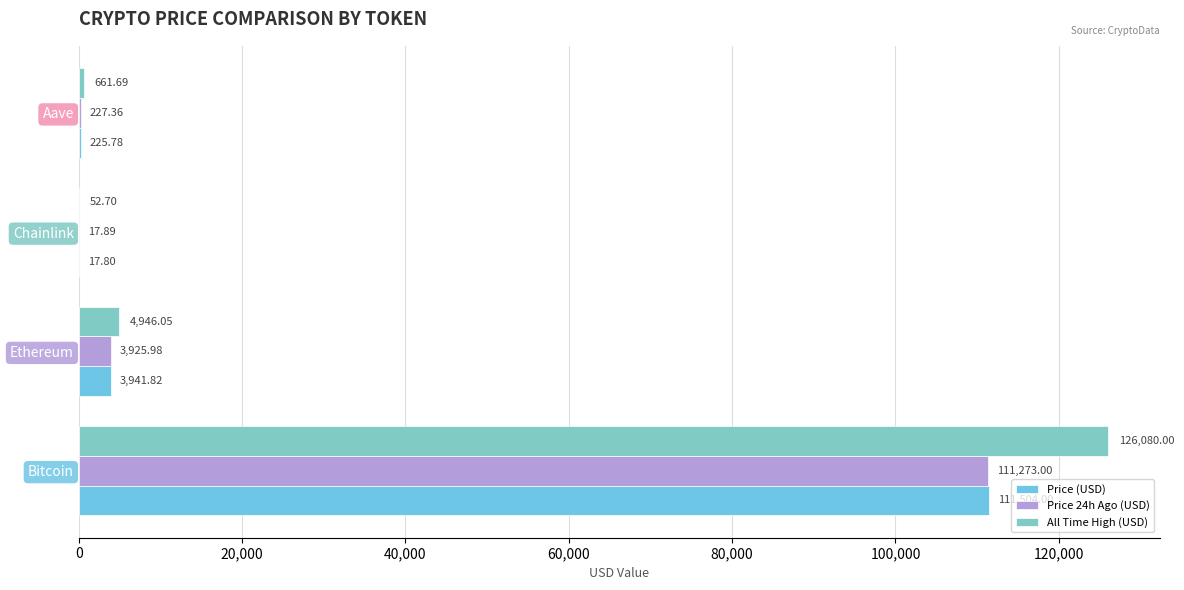

Where is All Time High (USD) nearest to the value 63066?

Ethereum